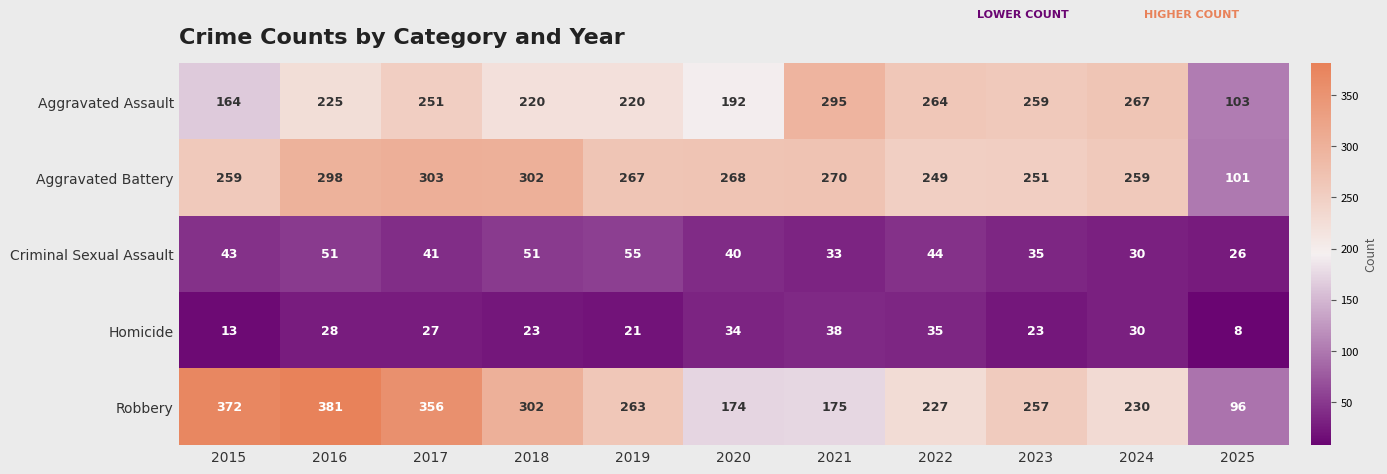

What is the sum of all Aggravated Battery values?

2827